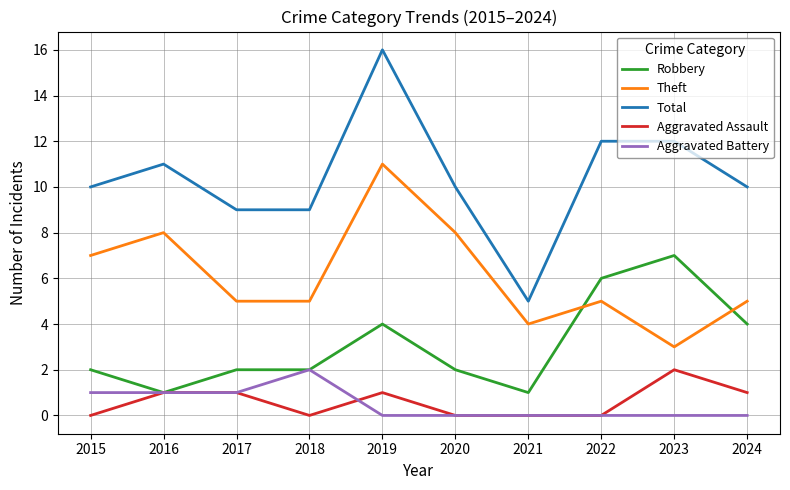

At which category is the sum across all series the highest?

2019